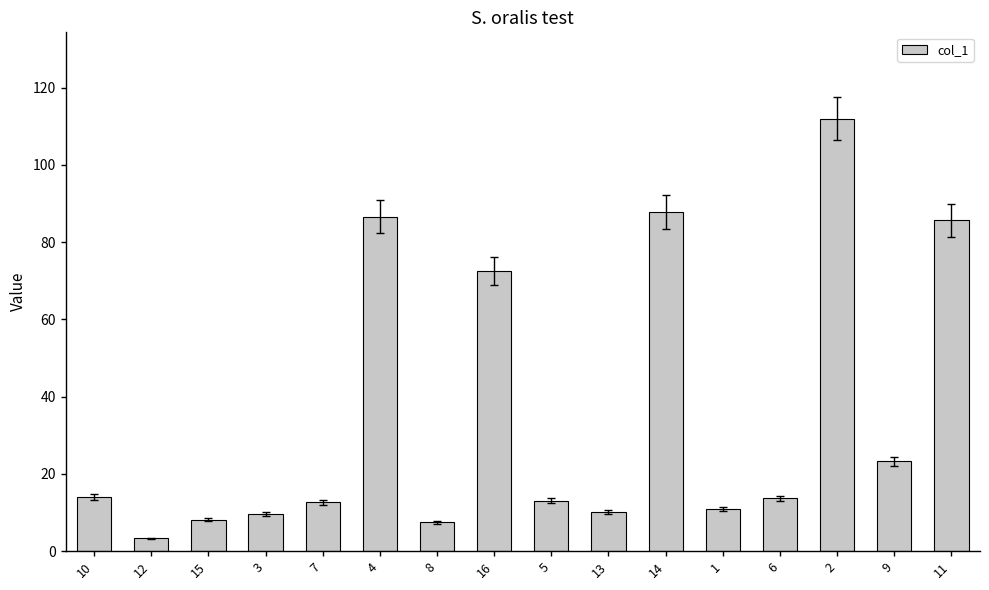

The chart shows a value of 111.9 at 2. True or false?

True